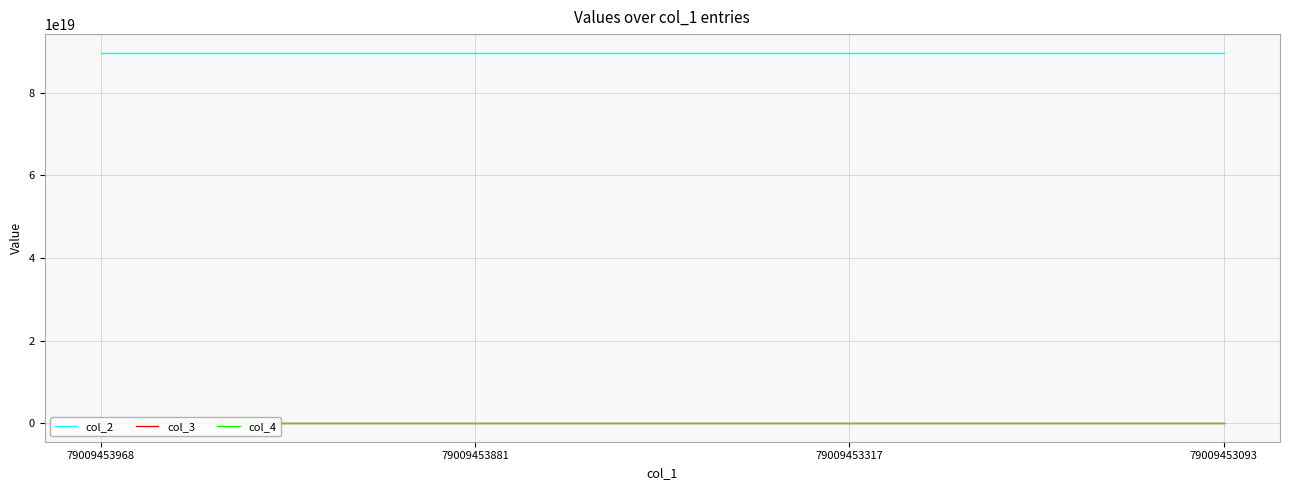

Rank the series by their maximum value, from highest to lowest.

col_2, col_3, col_4